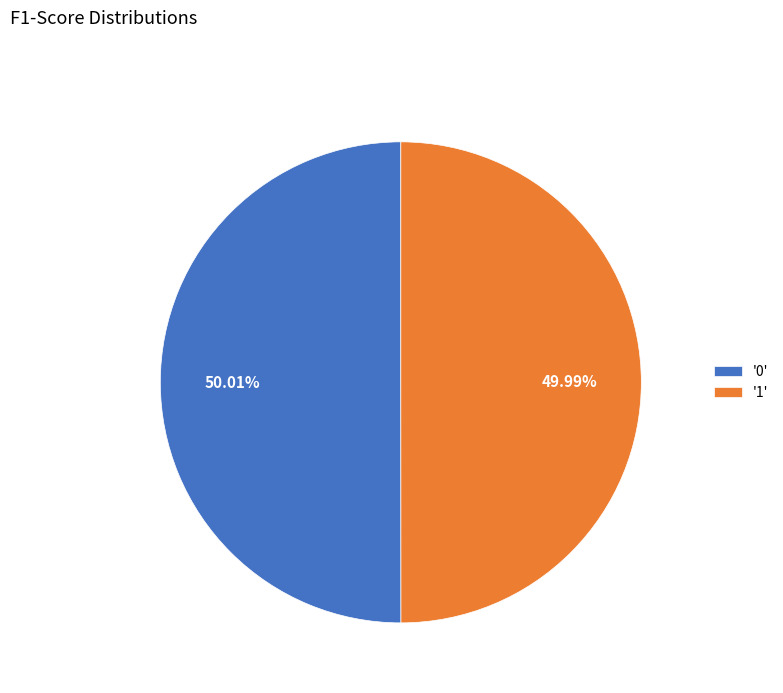

Combined, do '1' and '0' account for over 50%?

Yes